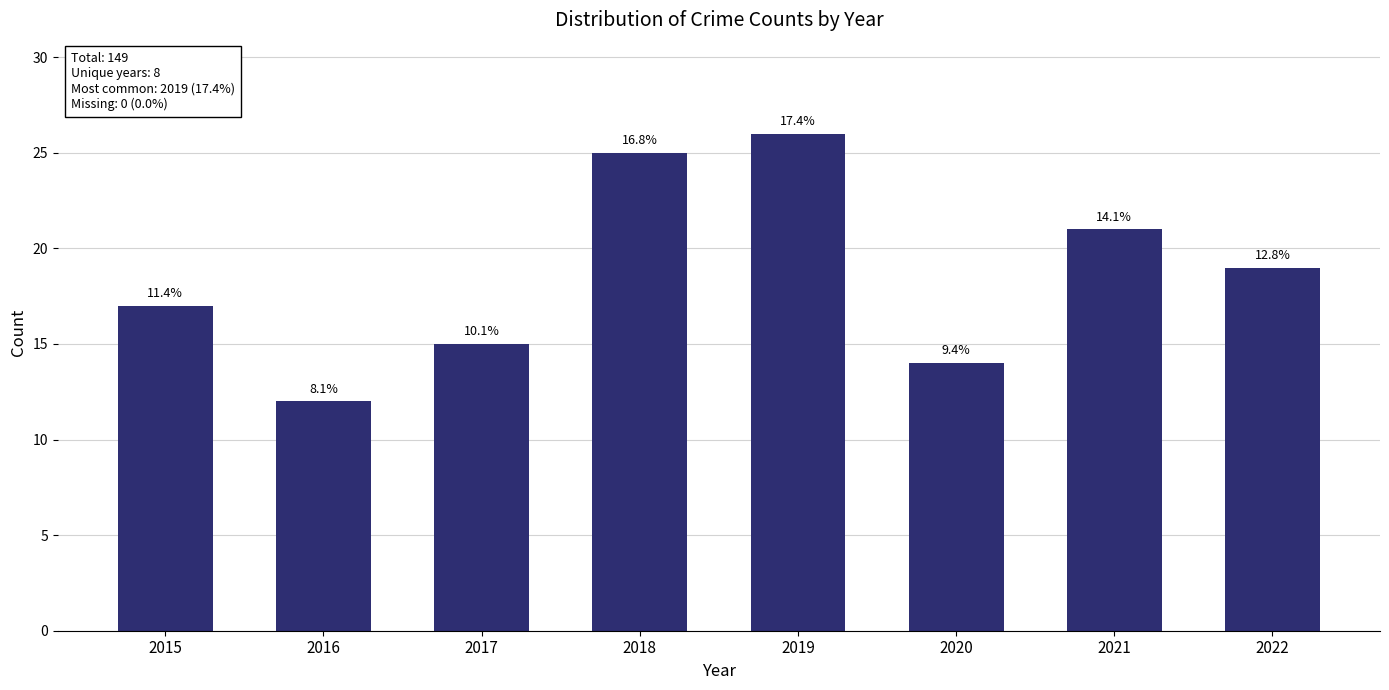

What is the difference between the second highest and minimum values?

13